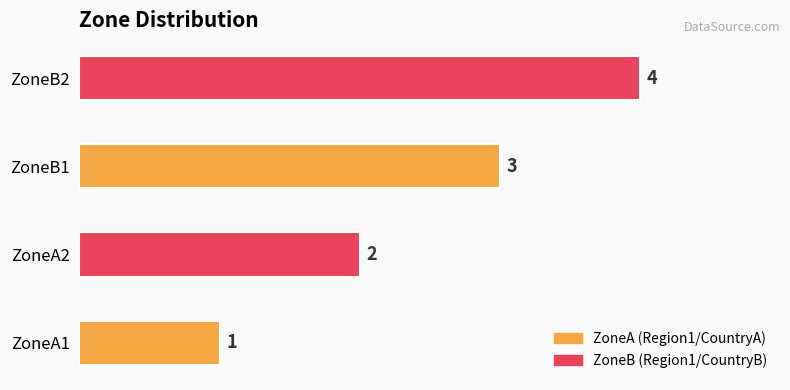

List the labels in order of value, largest first.

ZoneB2, ZoneB1, ZoneA2, ZoneA1